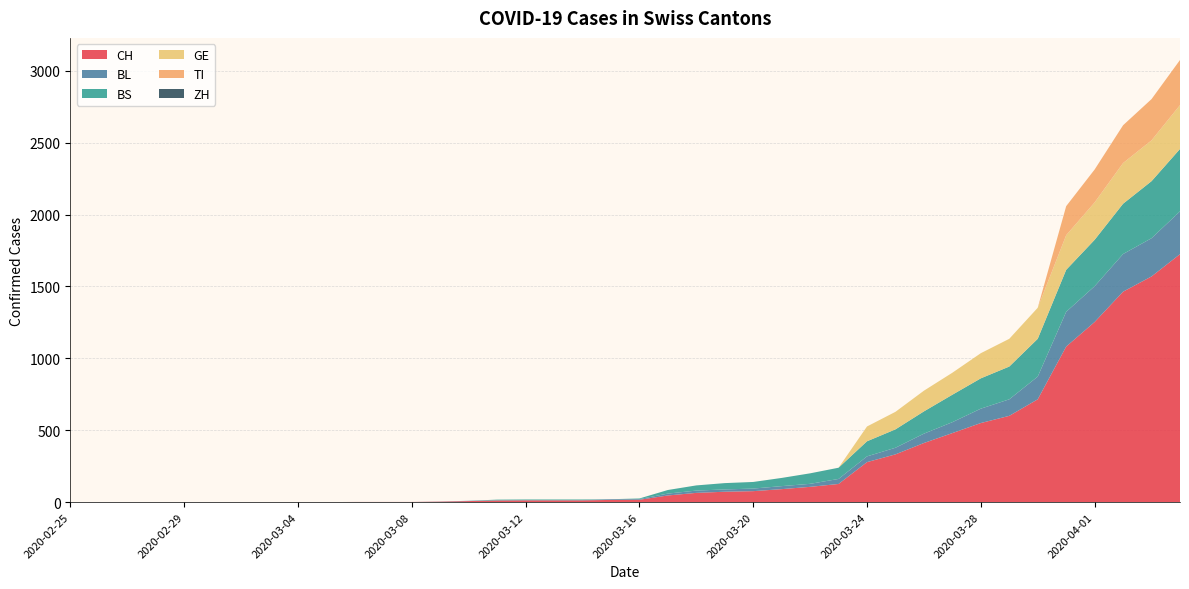

Reading left to right, transcribe all the data shown in this chart.

CH: 0	0	0	0	0	0	0	0	0	0	1	1	1	3	7	11	12	12	12	15	16	46	64	72	76	90	106	126	278	332	411	480	550	600	715	1082	1253	1464	1570	1725
BL: 0	0	0	0	0	0	0	0	0	0	0	0	0	1	2	2	2	2	2	5	5	13	16	16	18	21	21	35	40	46	65	76	100	115	158	242	249	262	266	298
BS: 0	0	0	0	0	0	0	0	0	0	0	0	0	0	0	4	4	4	4	0	4	25	36	44	46	57	73	78	105	128	155	191	211	228	263	292	323	350	397	434
GE: 0	0	0	0	0	0	0	0	0	0	0	0	0	0	0	0	0	0	0	0	0	0	0	0	0	0	0	0	103	122	144	153	175	193	216	241	260	283	284	305
TI: 0	0	0	0	0	0	0	0	0	0	0	0	0	0	0	0	0	0	0	0	0	0	0	0	0	0	0	0	0	0	0	0	0	0	0	202	229	263	287	314
ZH: 0	0	0	0	0	0	0	0	0	0	0	0	0	0	0	0	0	0	0	0	0	0	0	0	0	0	0	0	0	0	0	0	0	0	0	0	0	0	0	0